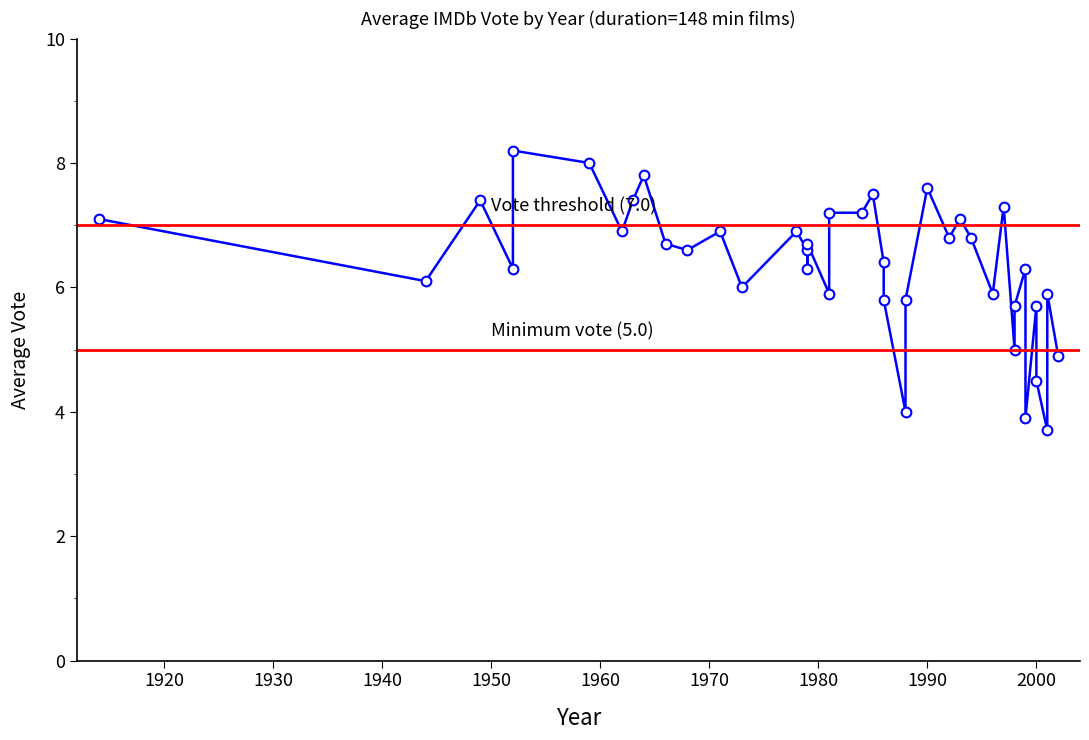

Rank the categories by value from lowest to highest.

2001, 1999, 1988, 2000, 2002, 1998, 1998, 2000, 1988, 1986, 1981, 1996, 2001, 1973, 1944, 1952, 1979, 1999, 1986, 1968, 1979, 1966, 1979, 1992, 1994, 1962, 1978, 1971, 1914, 1993, 1981, 1984, 1997, 1949, 1963, 1985, 1990, 1964, 1959, 1952